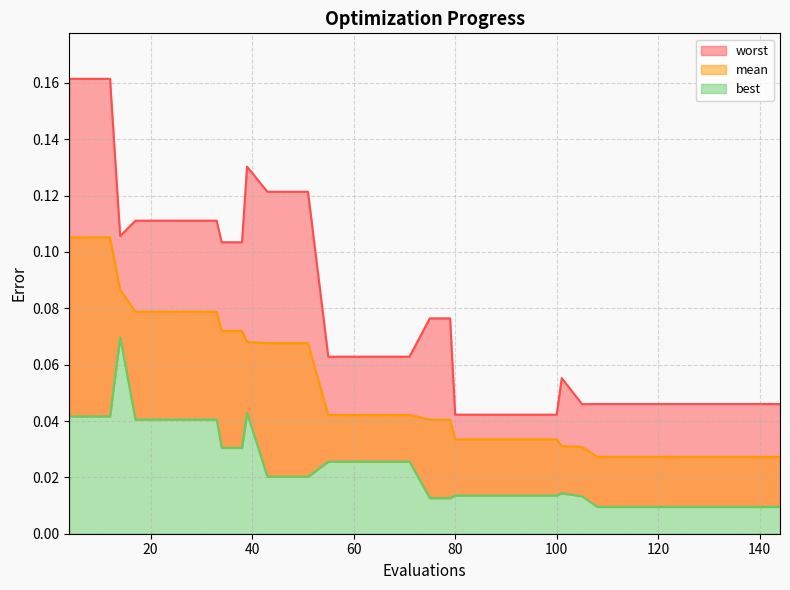

What are all the series names shown in the legend?

mean, best, worst